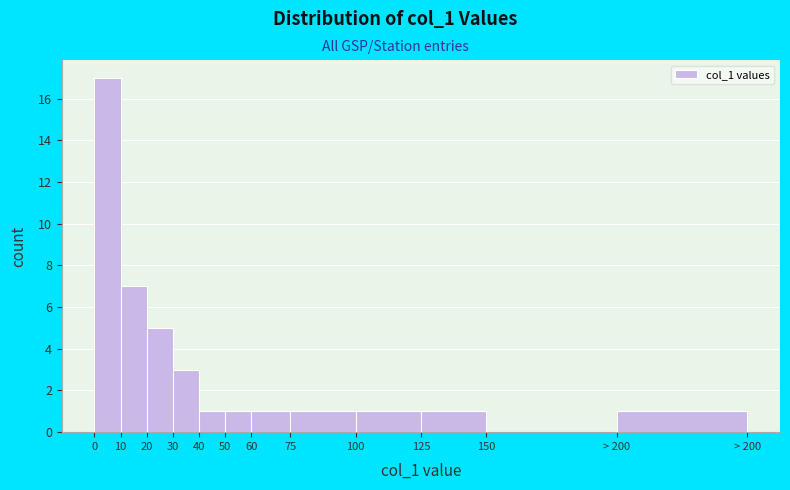

Reading left to right, transcribe all the data shown in this chart.

0=17	10=7	20=5	30=3	40=1	50=1	60=1	75=1	100=1	125=1	150=0	> 200=1